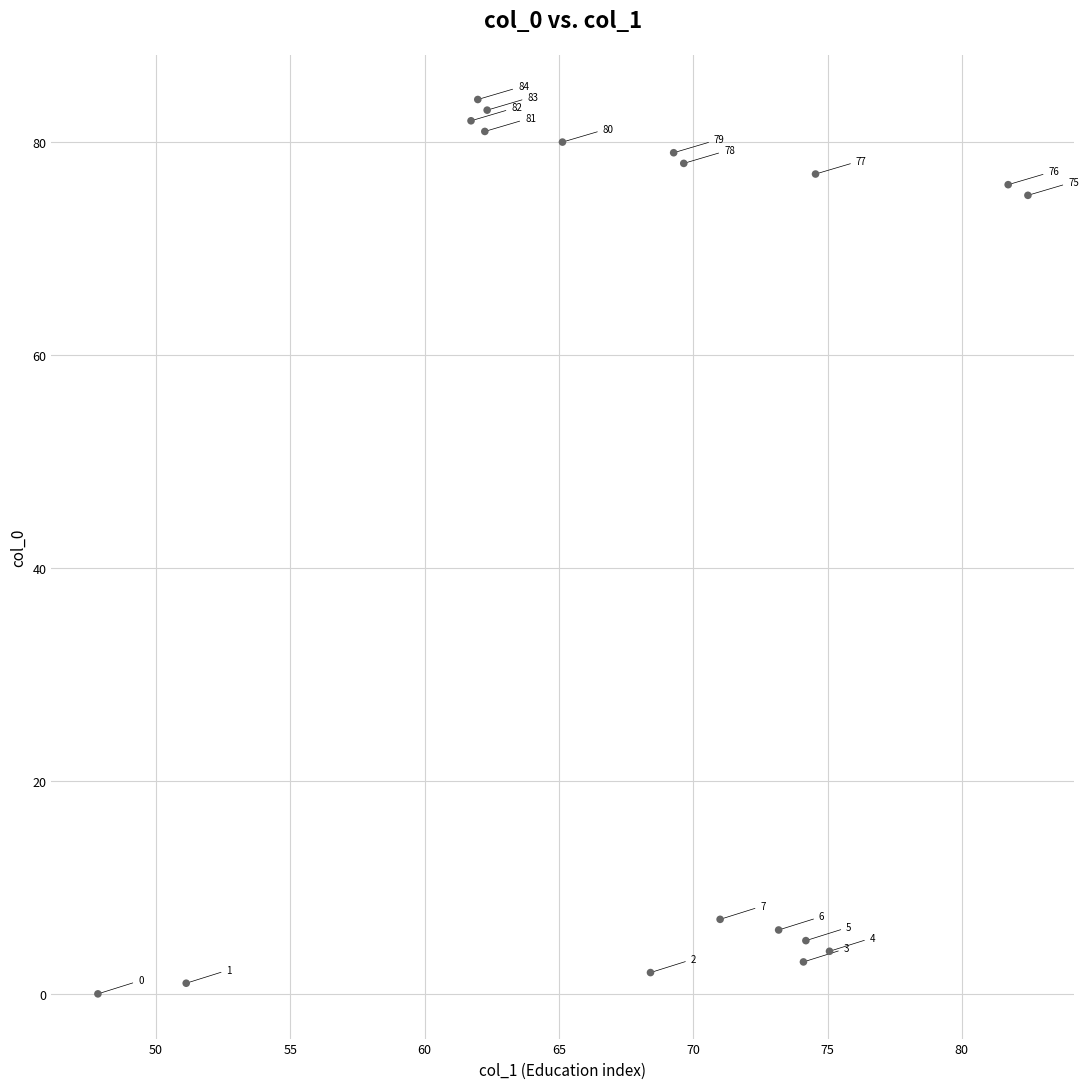

What is the range of Y values (max minus min)?

84